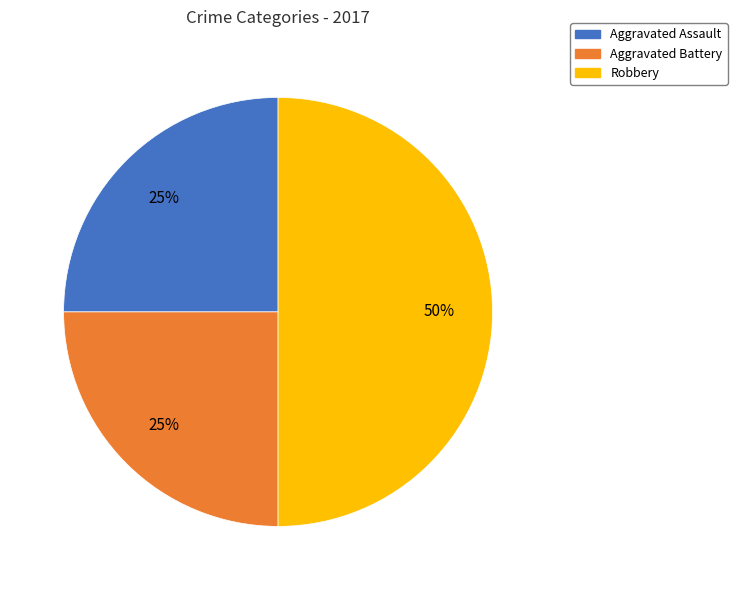

Count the number of slices in the pie.

3